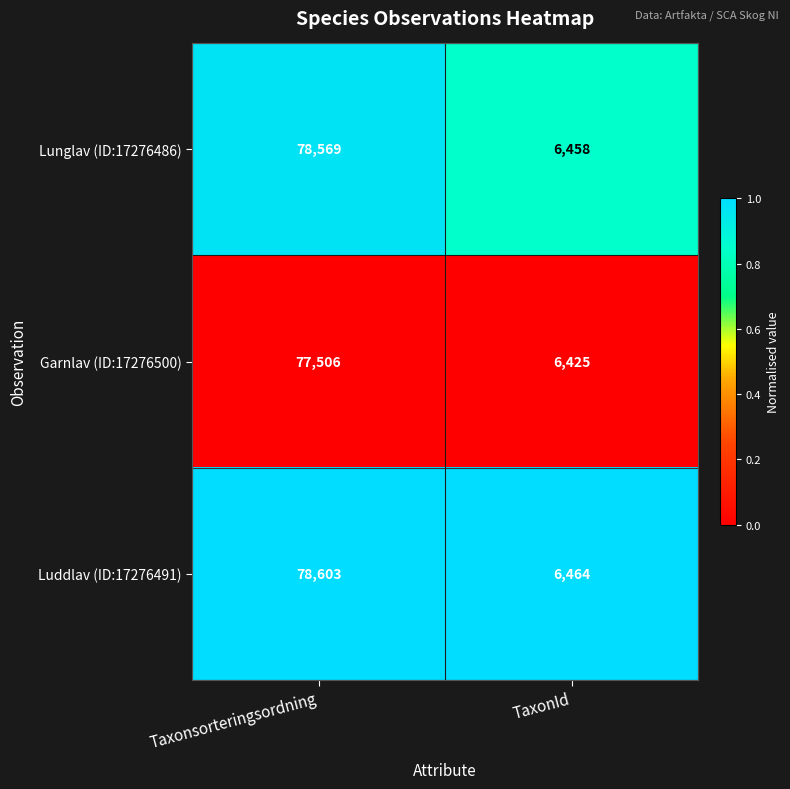

What is the difference between the highest and lowest values at Taxonsorteringsordning?

1097